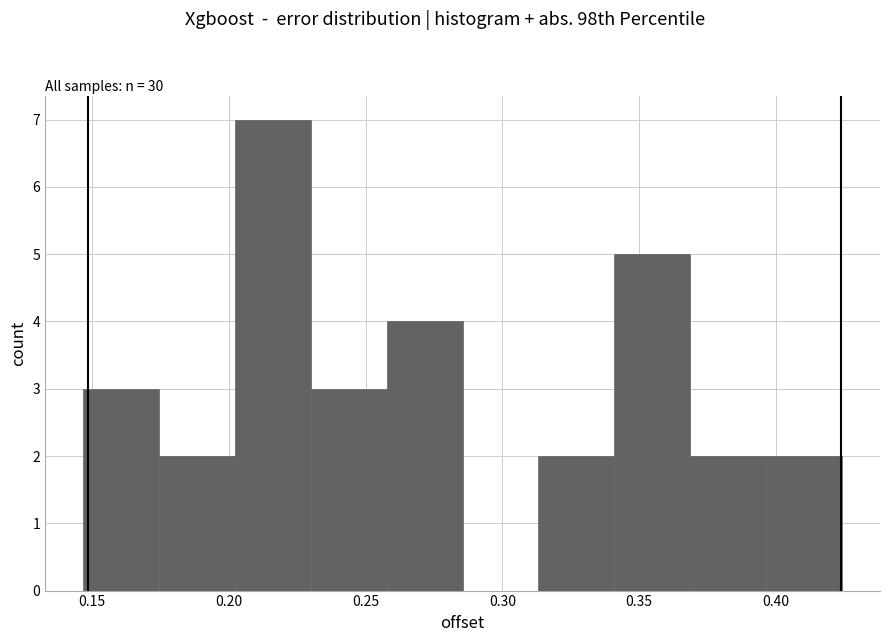

Reading left to right, list every bar in this chart as the range it spans on the x-axis followed by its height. Neither the bar edges nor the heights are printed on the chart, so give them approximately, as read against the axes.

0.145 to 0.175: 3
0.175 to 0.200: 2
0.200 to 0.230: 7
0.230 to 0.260: 3
0.260 to 0.285: 4
0.285 to 0.315: 0
0.315 to 0.340: 2
0.340 to 0.370: 5
0.370 to 0.395: 2
0.395 to 0.425: 2